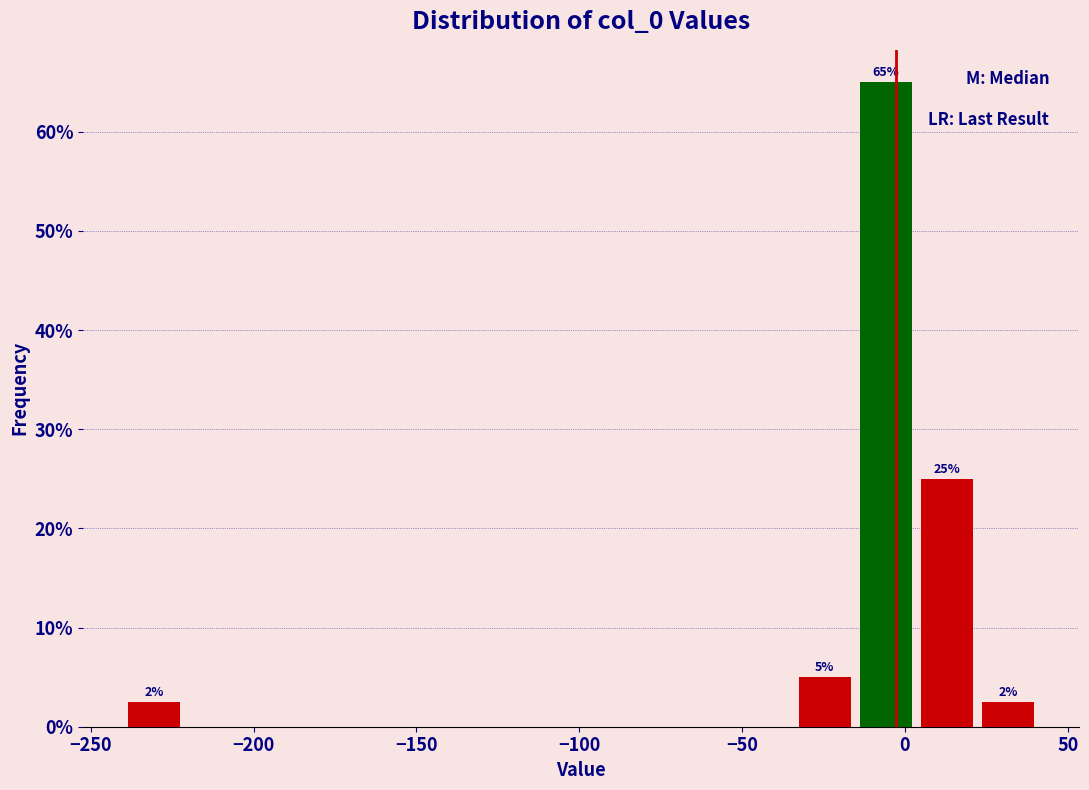

Read against the x-axis, roughly where is the centre of the tallest bar?

-5